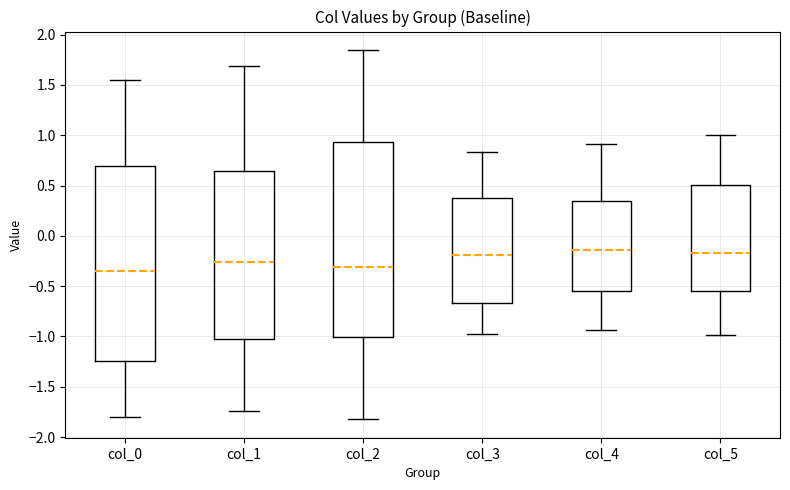

Reading left to right, transcribe this box plot: for each box, give where its median line is, the range the box spans, and where its two whiskers end, as read against the y-axis. The values are not printed on the chart, so give them approximately, as read against the axis.

col_0: median -0.35, box -1.25 to 0.70, whiskers -1.80 to 1.55
col_1: median -0.25, box -1.00 to 0.65, whiskers -1.75 to 1.70
col_2: median -0.30, box -1.00 to 0.95, whiskers -1.80 to 1.85
col_3: median -0.20, box -0.65 to 0.35, whiskers -1.00 to 0.85
col_4: median -0.15, box -0.55 to 0.35, whiskers -0.95 to 0.90
col_5: median -0.15, box -0.55 to 0.50, whiskers -1.00 to 1.00